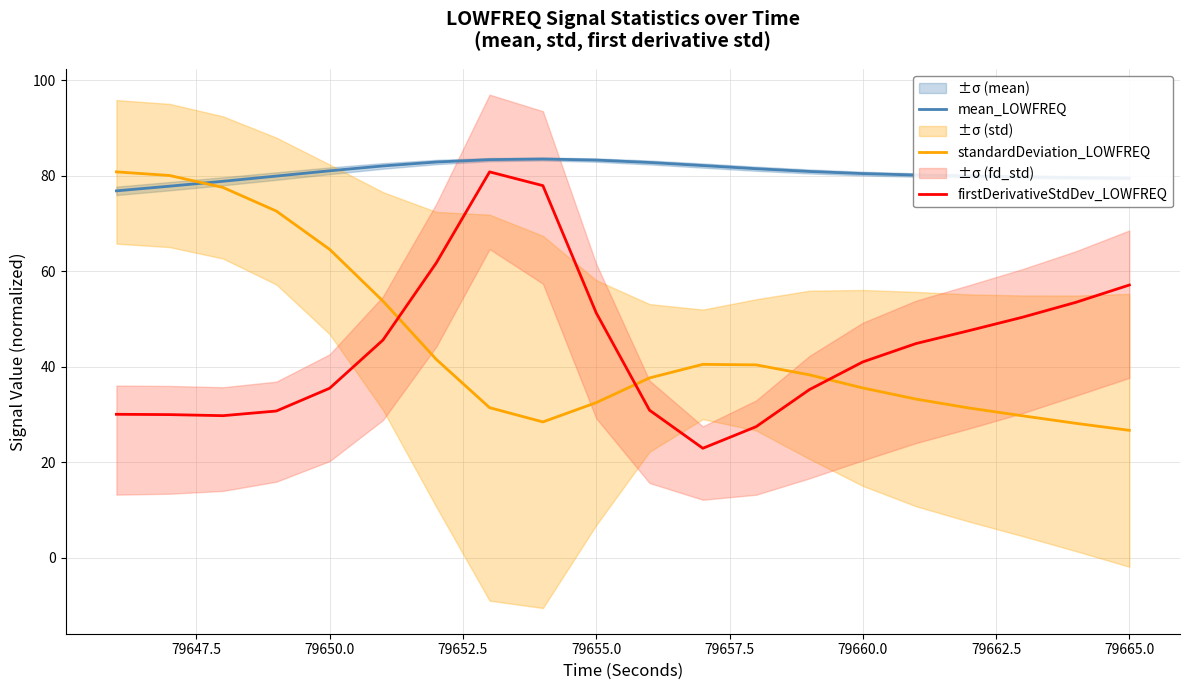

What are all the series names shown in the legend?

mean_LOWFREQ, standardDeviation_LOWFREQ, firstDerivativeStdDev_LOWFREQ